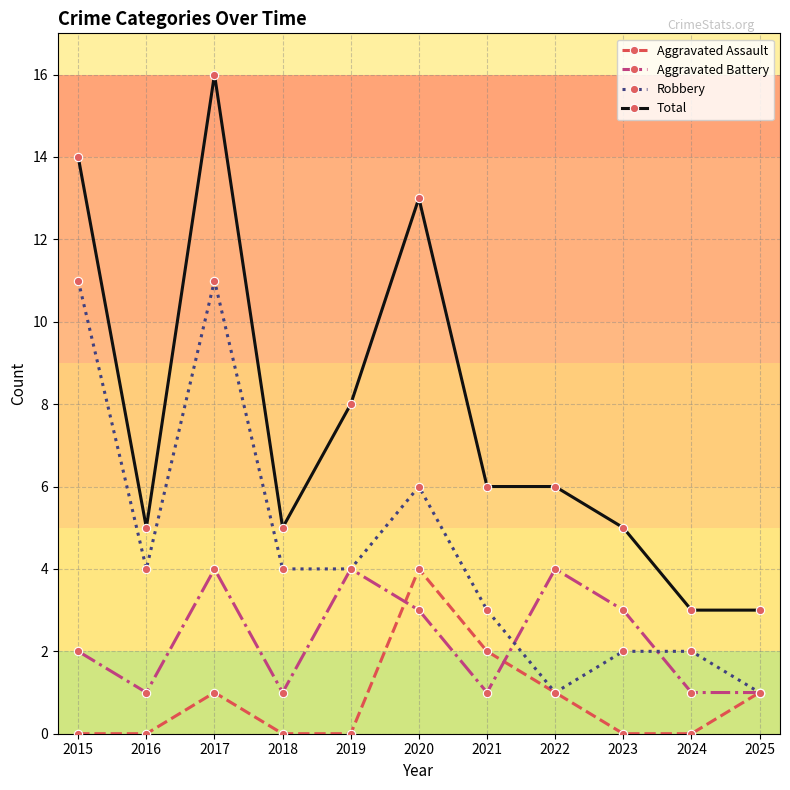

How many data points does each series have?

11